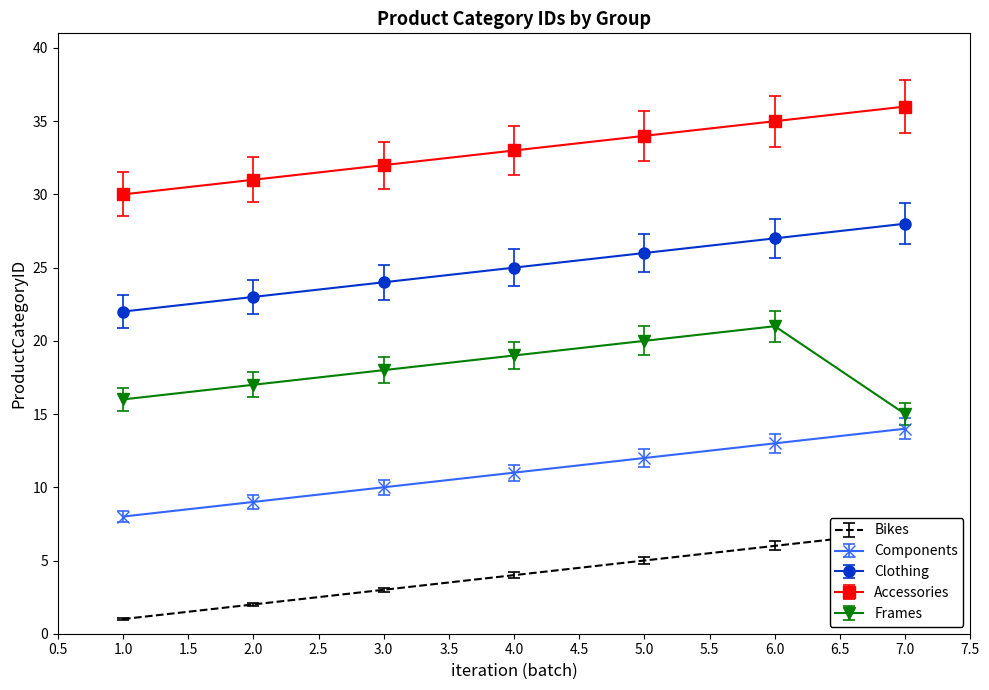

At which category is the sum across all series the highest?

6